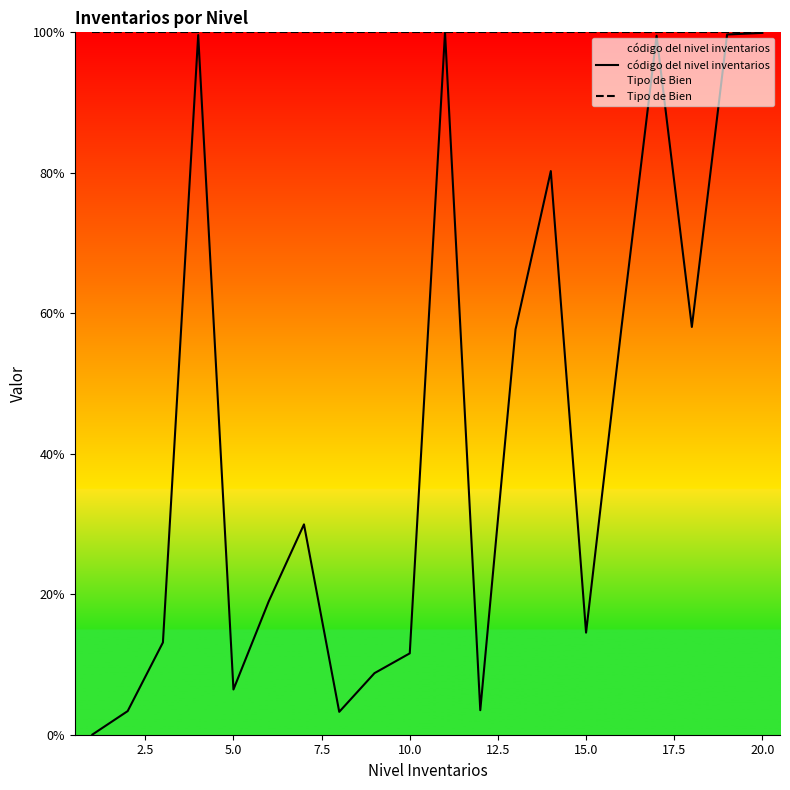

List the series in order of their overall mean, lowest first.

código del nivel inventarios, Tipo de Bien